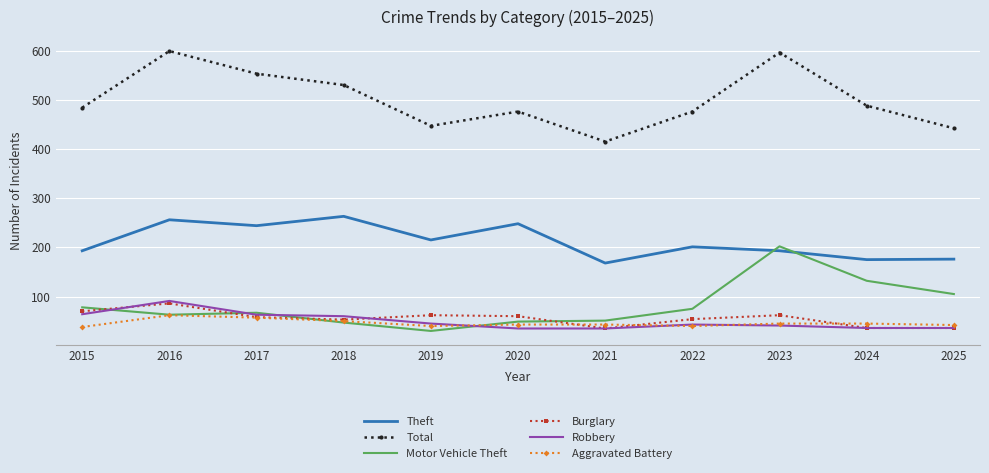

True or false: Burglary and Total intersect in this chart.

False